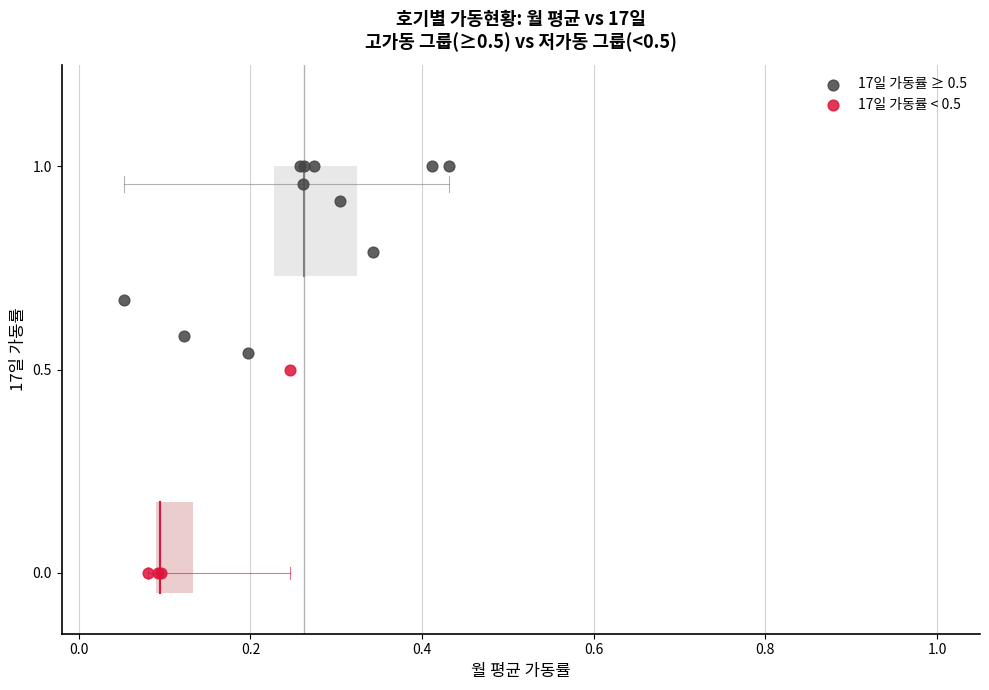

What are all the series names shown in the legend?

17일 가동률 ≥ 0.5, 17일 가동률 < 0.5